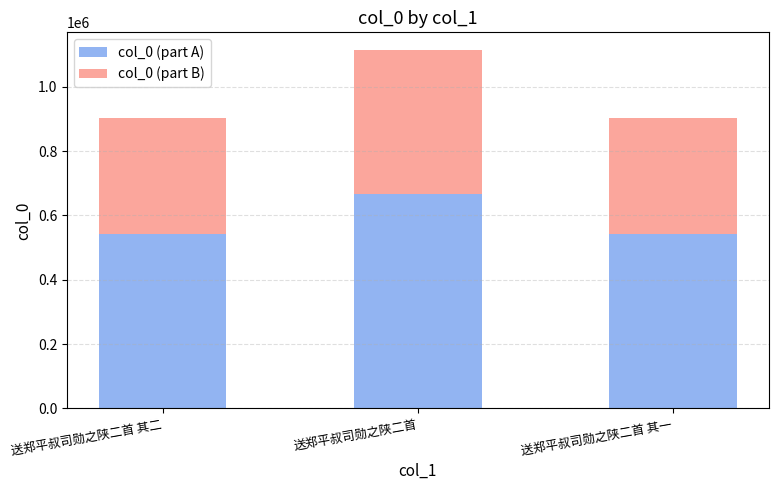

What is the lowest value of the col_0 (part A) series?

540833.4